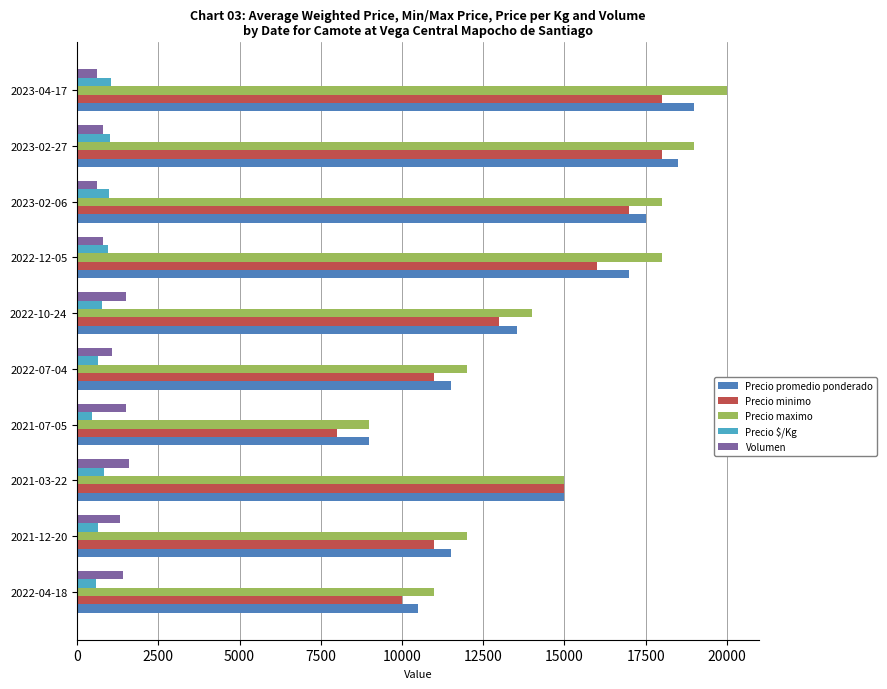

What is the difference between the Precio promedio ponderado values at 2022-04-18 and 2021-03-22?

4500